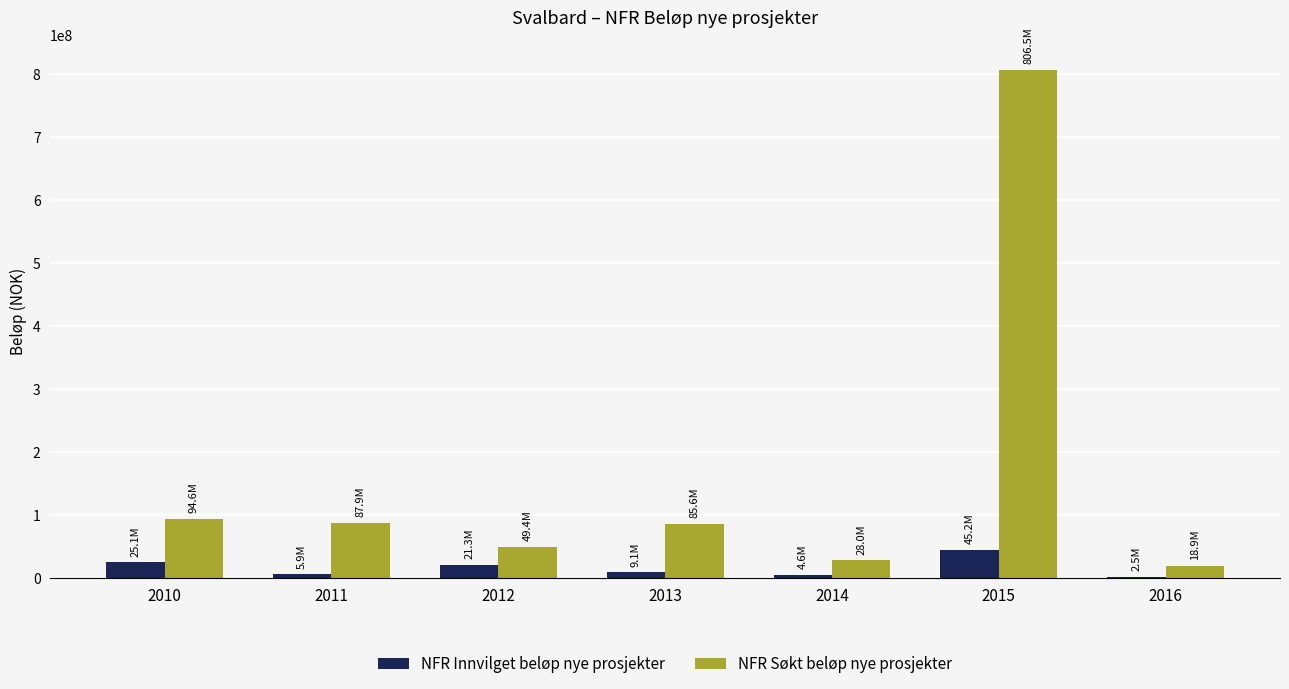

The value of NFR Søkt beløp nye prosjekter at 2013 is 117348699.3. True or false?

False